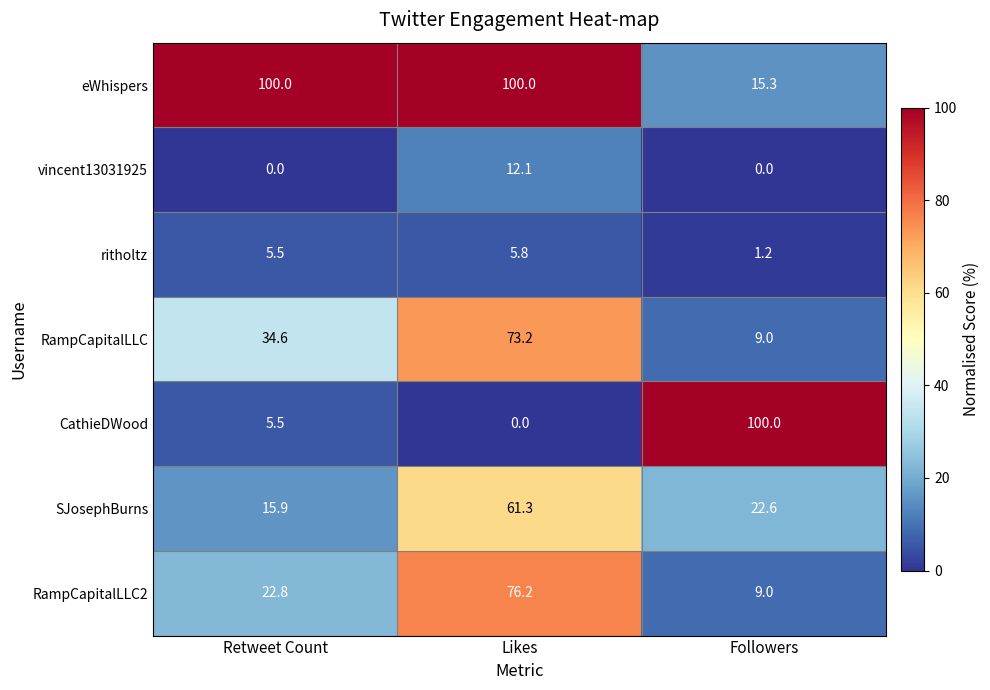

At how many categories does at least one series exceed 38?

3